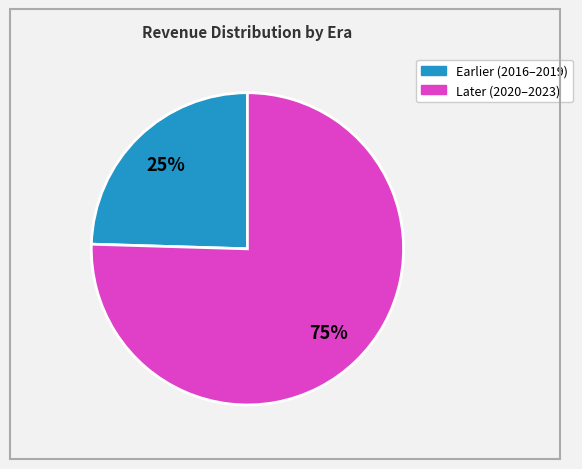

To the nearest percent, what is the average slice percentage?

50%